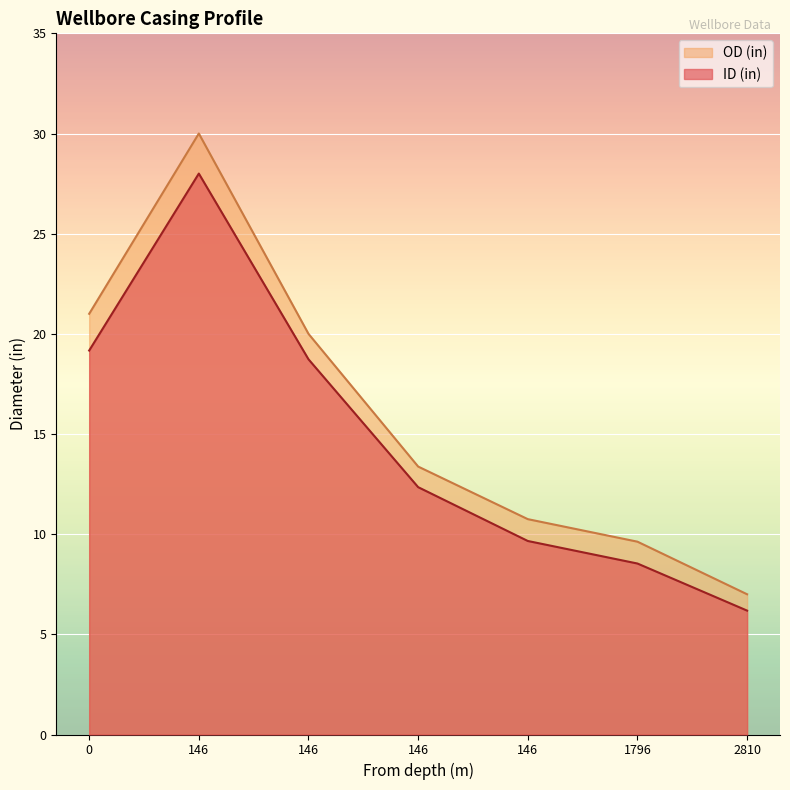

How many distinct data groups are displayed?

2